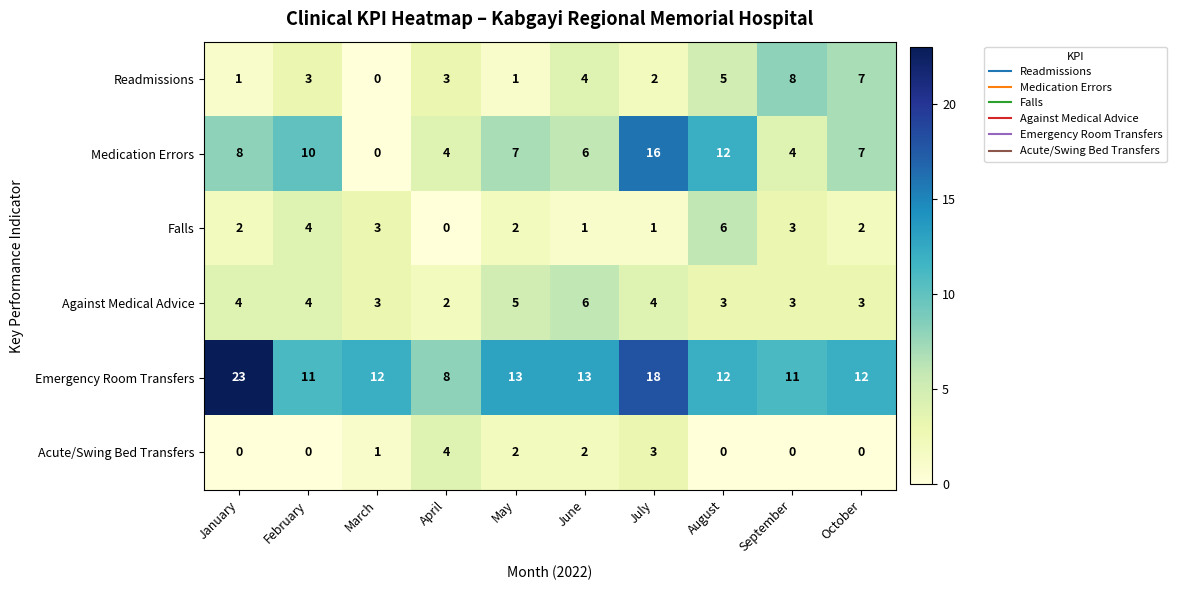

At which label does Emergency Room Transfers reach its minimum?

April